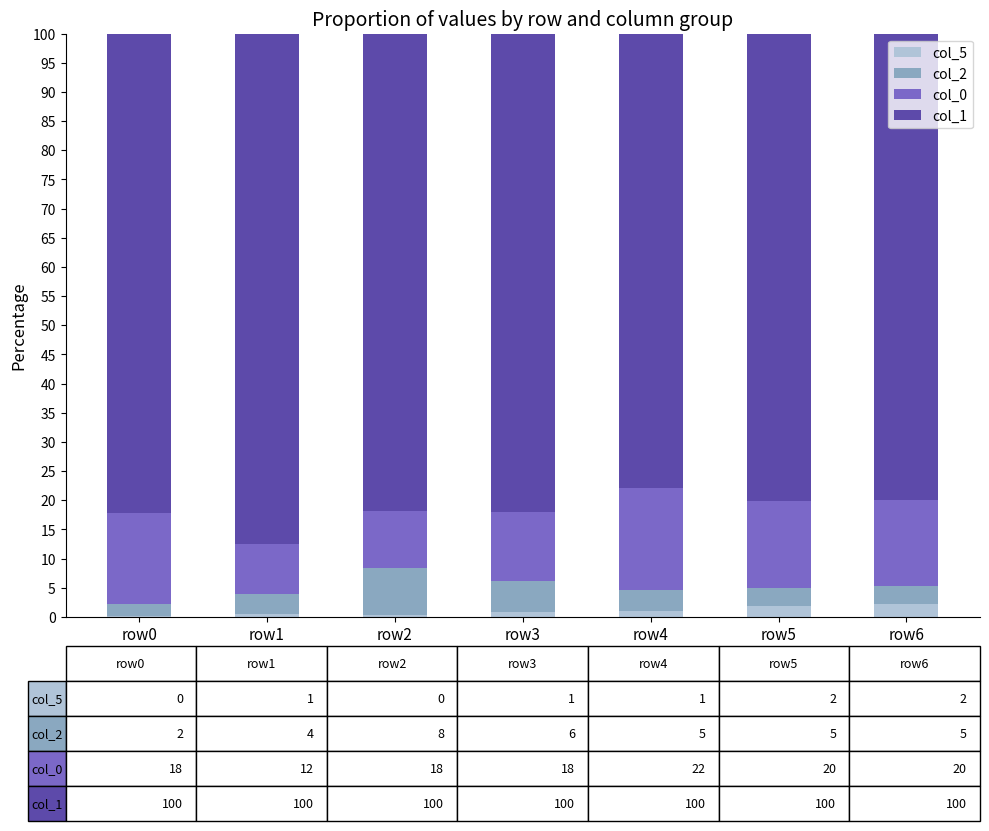

What is the sum of all col_5 values?

6.9